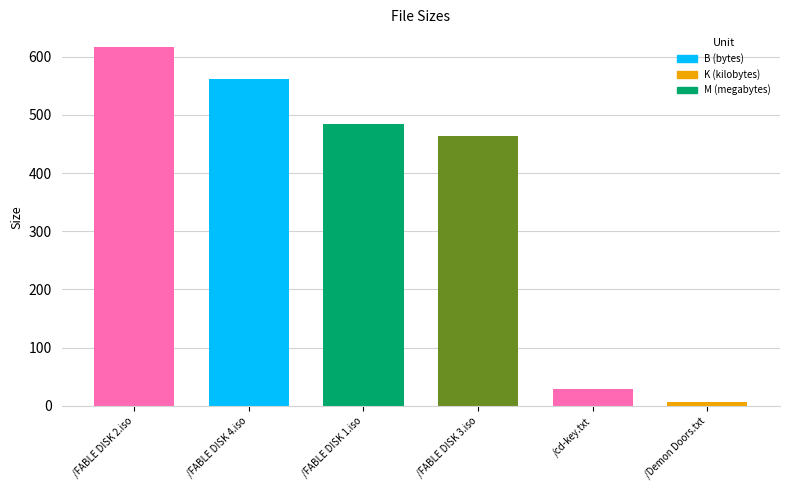

List the labels in order of value, smallest first.

/Demon Doors.txt, /cd-key.txt, /FABLE DISK 3.iso, /FABLE DISK 1.iso, /FABLE DISK 4.iso, /FABLE DISK 2.iso